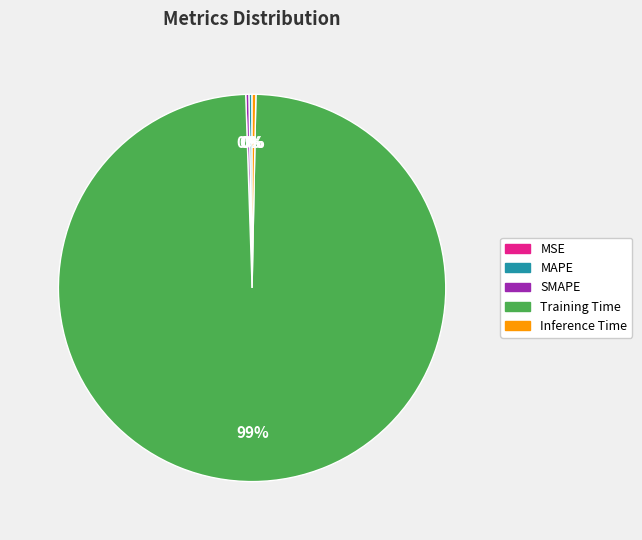

What is the largest slice in the pie chart?

Training Time